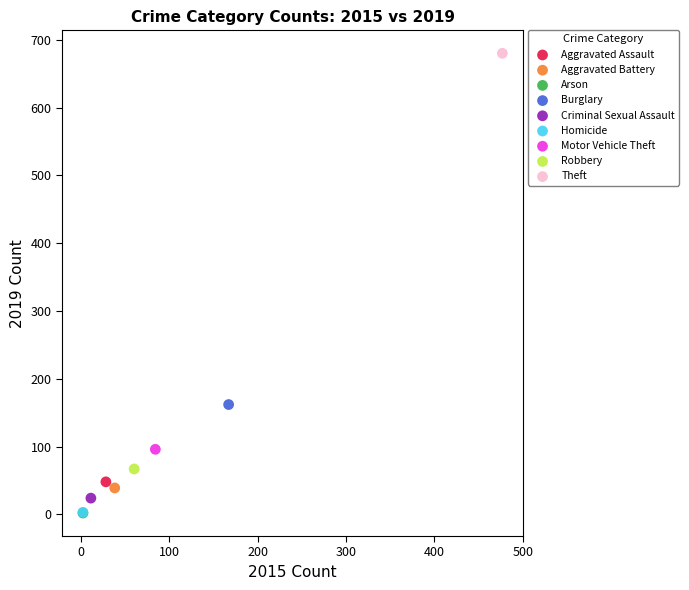

What are all the series names shown in the legend?

Aggravated Assault, Aggravated Battery, Arson, Burglary, Criminal Sexual Assault, Homicide, Motor Vehicle Theft, Robbery, Theft